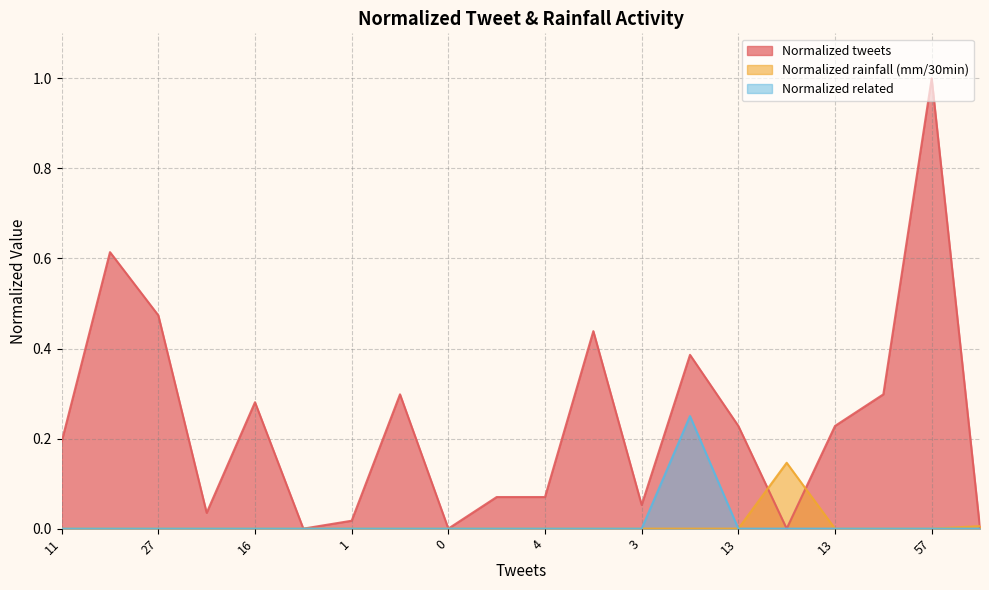

Is the value of Normalized tweets at 17 greater than the value of Normalized rainfall (mm/30min) at 35?

Yes